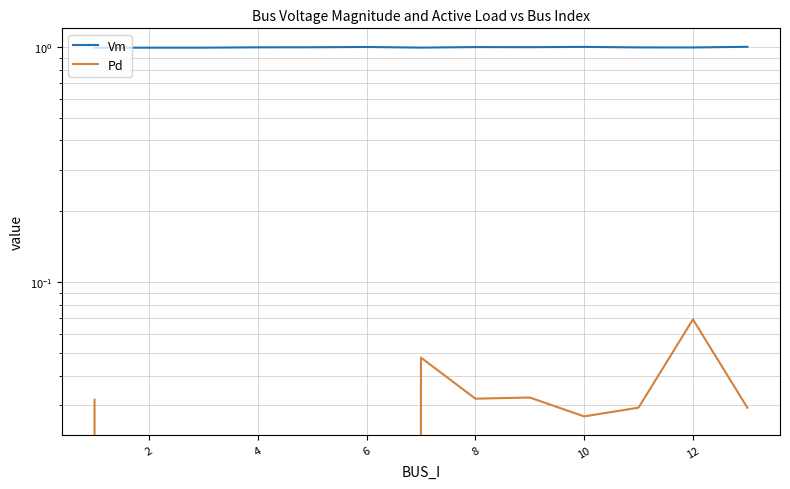

What is the approximate value of Vm at 10?

1.0